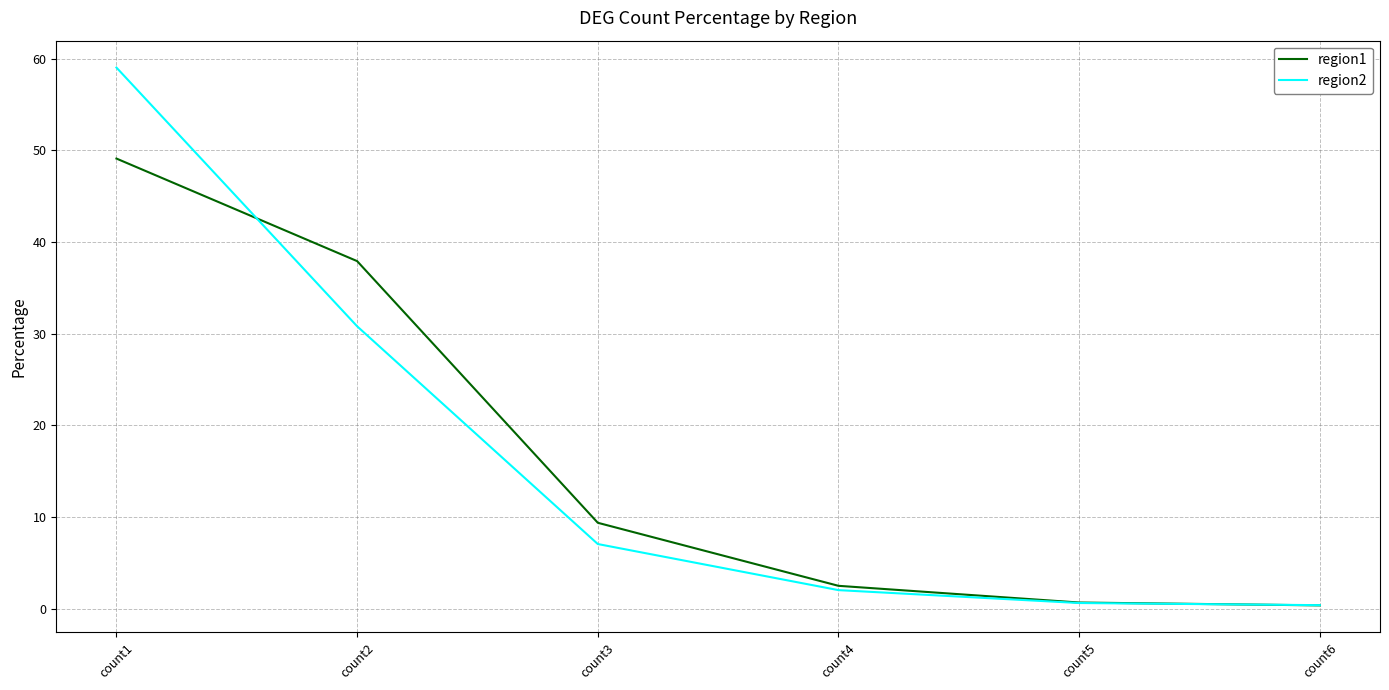

Where is region1 nearest to the value 24?

count2